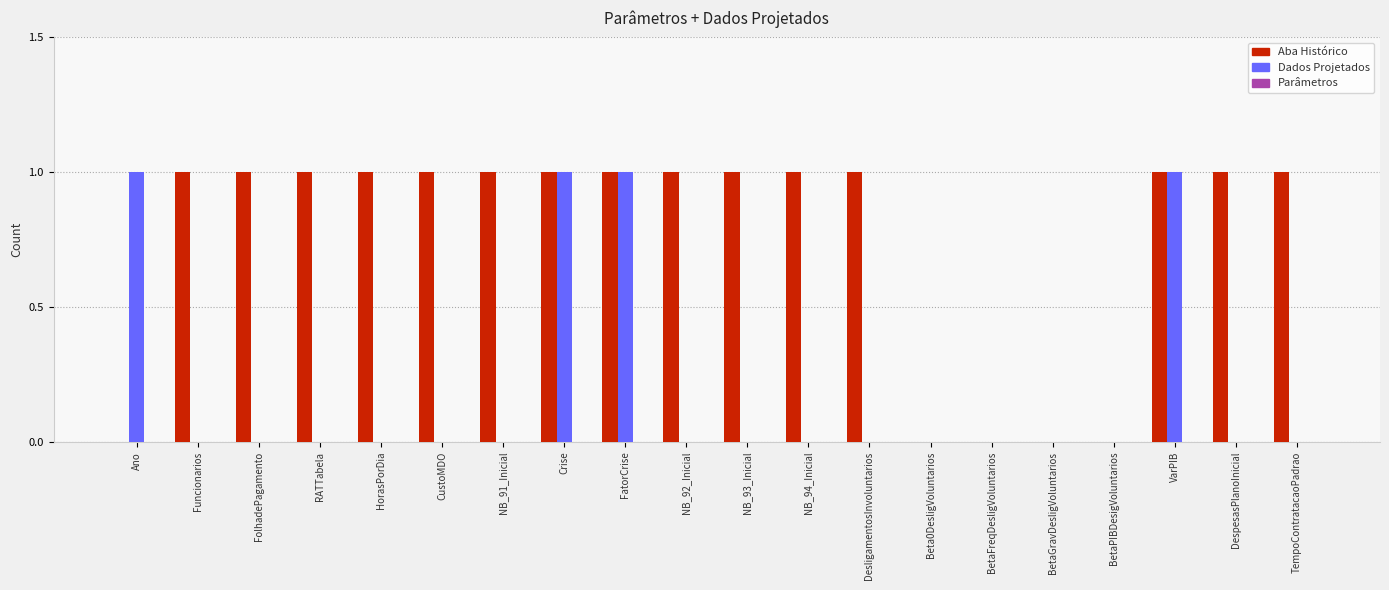

The Aba Histórico series shows 1 at Beta0DesligVoluntarios. True or false?

False